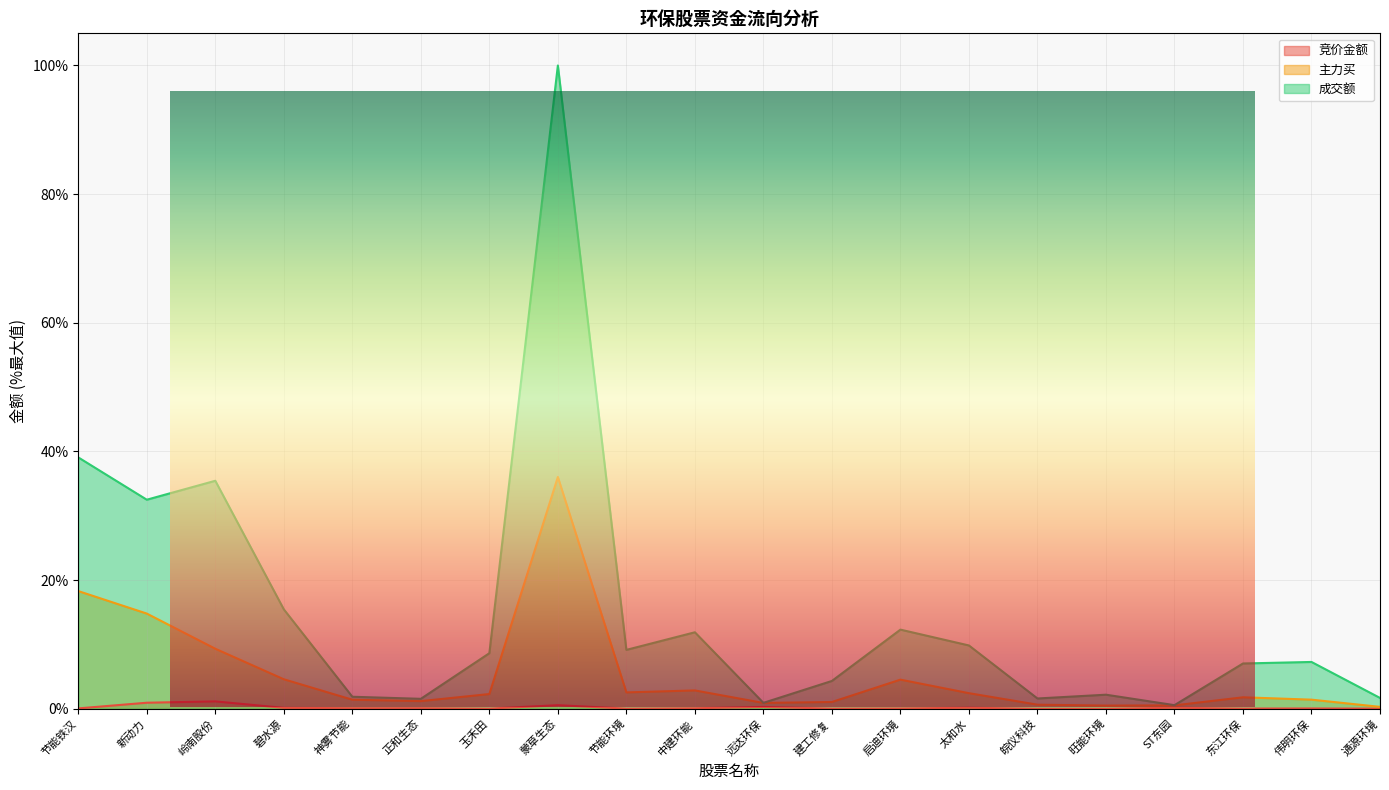

List the series in order of their overall mean, lowest first.

竞价金额, 主力买, 成交额